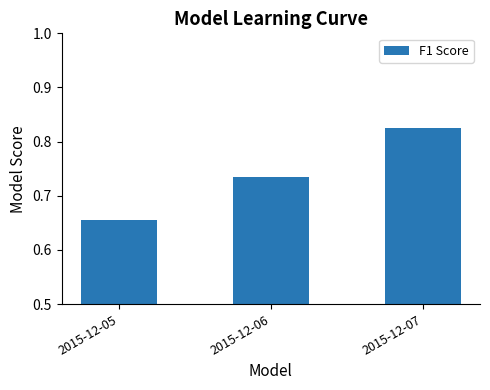

What is the sum of the values at 2015-12-07 and 2015-12-06?

1.6